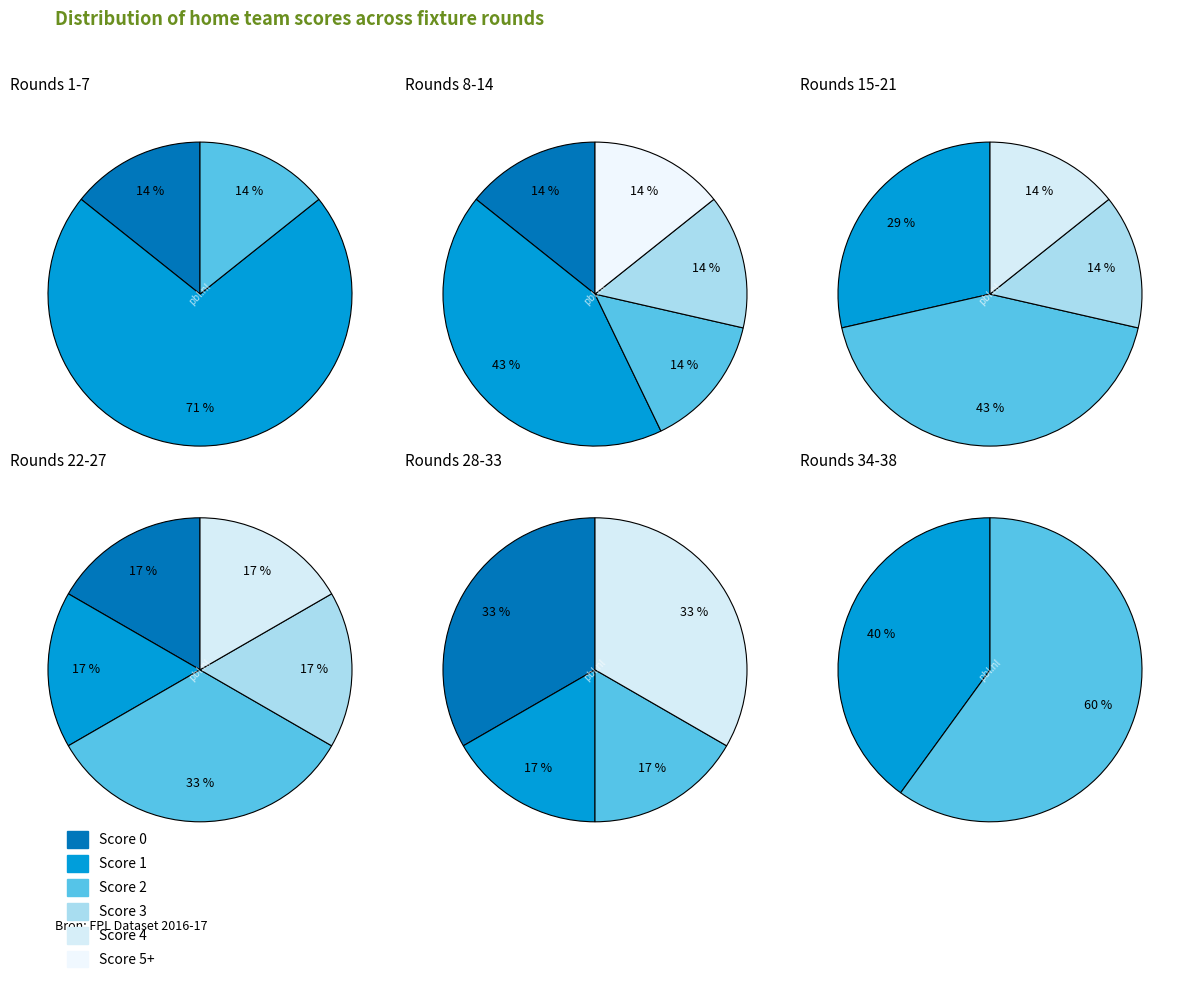

What portion of the pie excludes 5?

82.1%